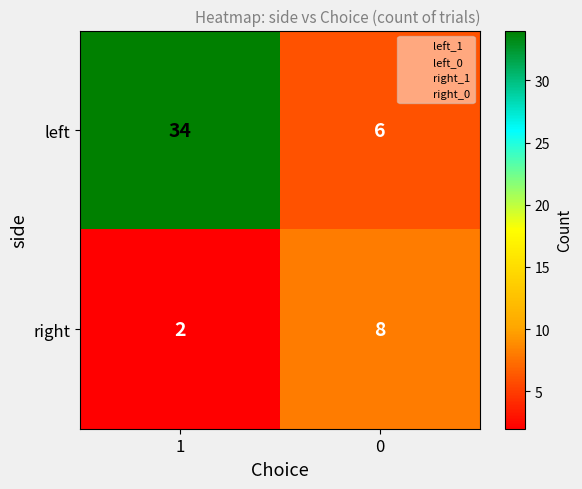

Reading left to right, extract all data points from this chart.

left: 1=34	0=6
right: 1=2	0=8